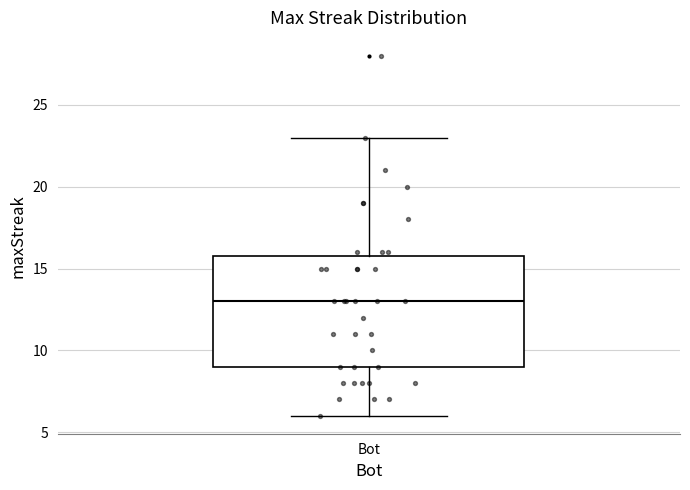

Where is the upper edge of the box for Bot on the y-axis? The values are not printed on the chart, so give them approximately, as read against the axis.

16